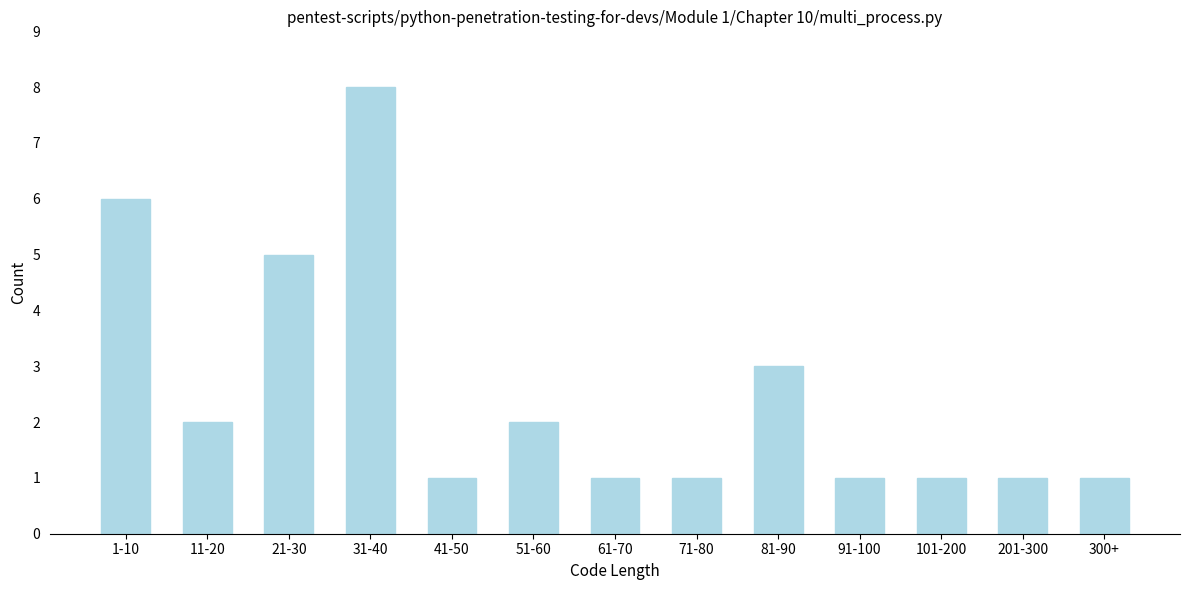

Reading left to right, list all the values displayed in this chart.

6	2	5	8	1	2	1	1	3	1	1	1	1